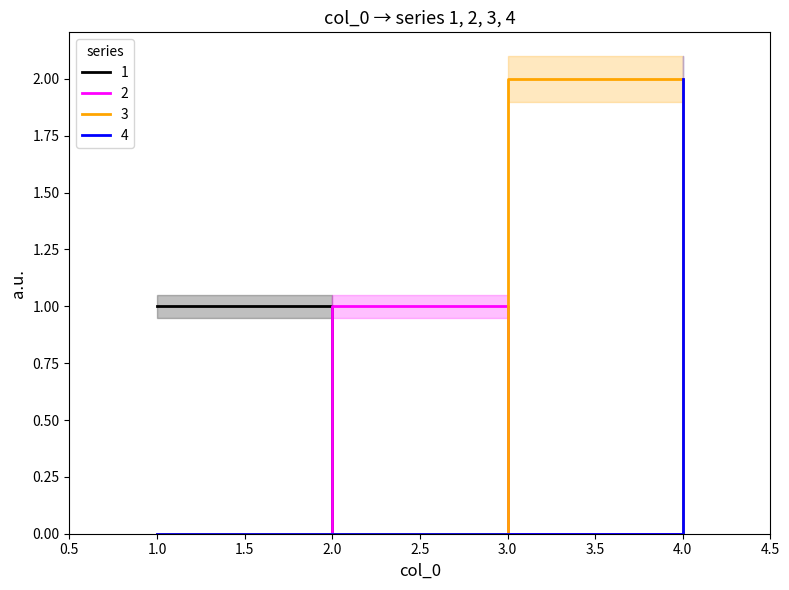

What is the sum of all 3 values?

2